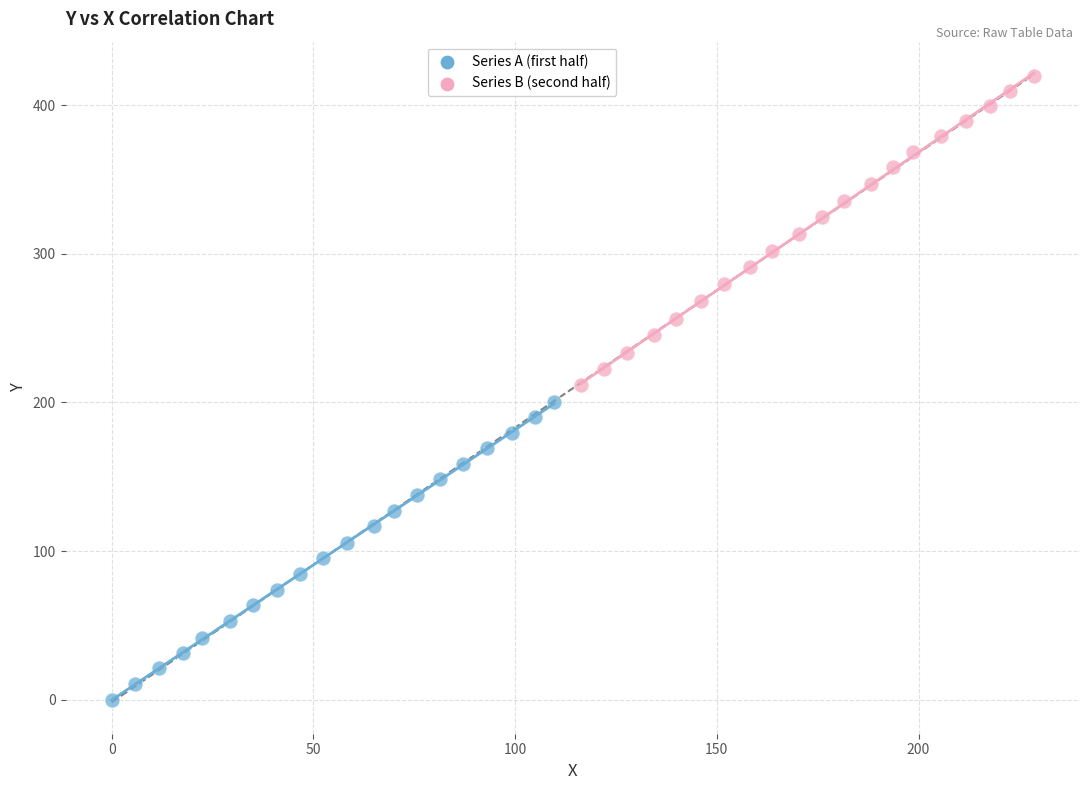

What are all the series names shown in the legend?

Series A (first half), Series B (second half)